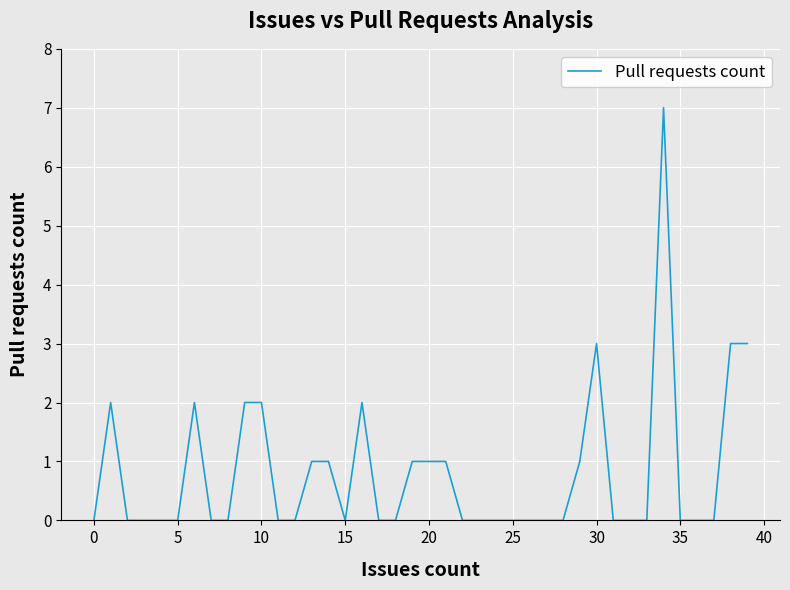

What is the difference between the maximum and minimum values?

7